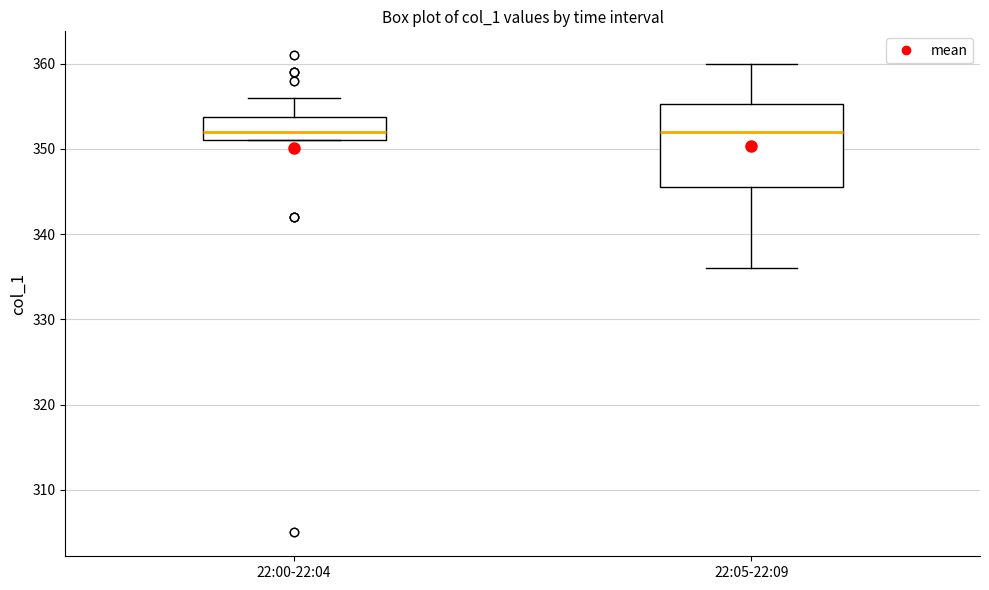

Reading left to right, transcribe this box plot: for each box, give where its median line is, the range the box spans, and where its two whiskers end, as read against the y-axis. The values are not printed on the chart, so give them approximately, as read against the axis.

22:00-22:04: median 352, box 351 to 354, whiskers 351 to 356
22:05-22:09: median 352, box 346 to 355, whiskers 336 to 360